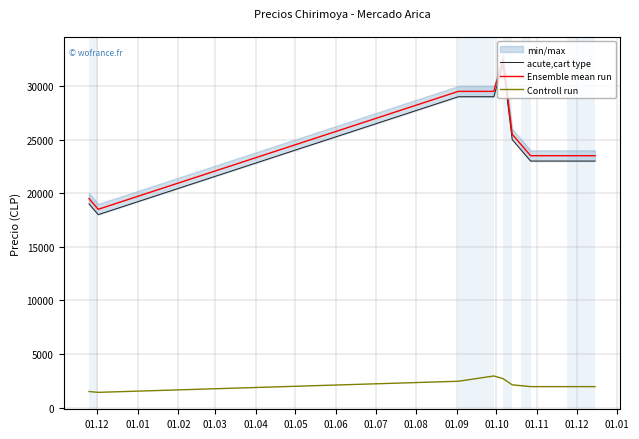

True or false: Controll run and Ensemble mean run intersect in this chart.

False